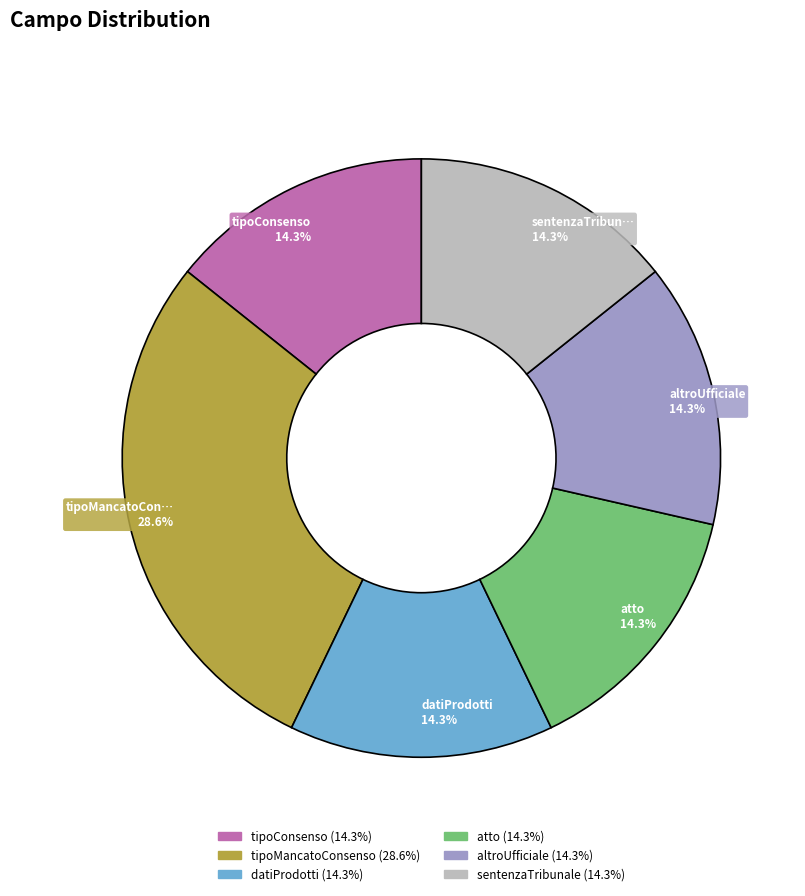

Does any single category account for the majority?

No